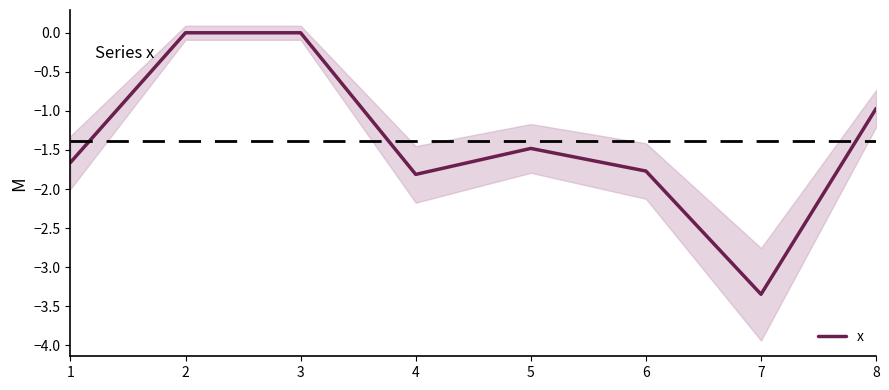

What is the value of the 4th point from the left?

-1.8